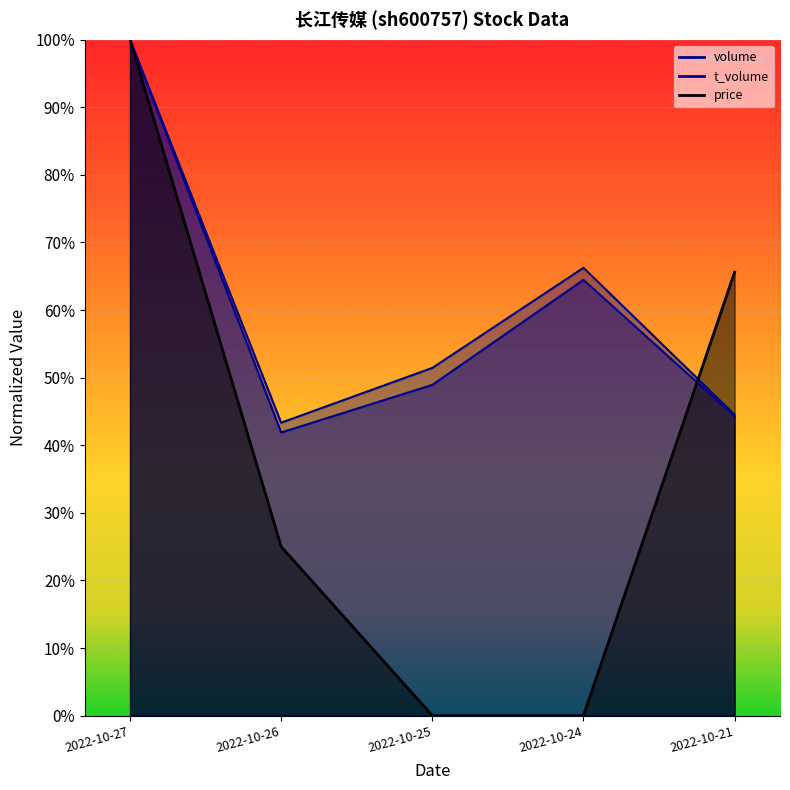

The value of price at 2022-10-25 is 0.7. True or false?

False